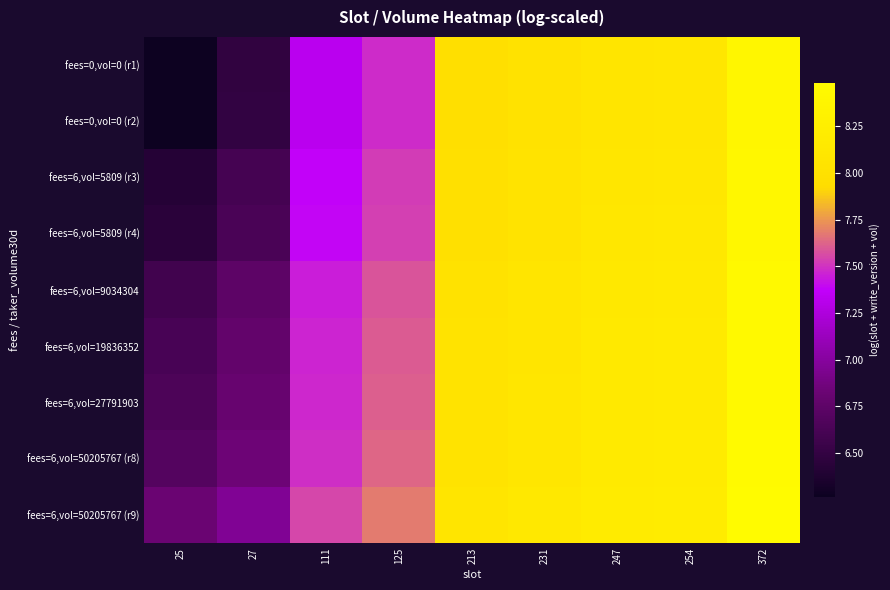

Which series has the largest total across all categories?

fees=6,vol=50205767 (r9)